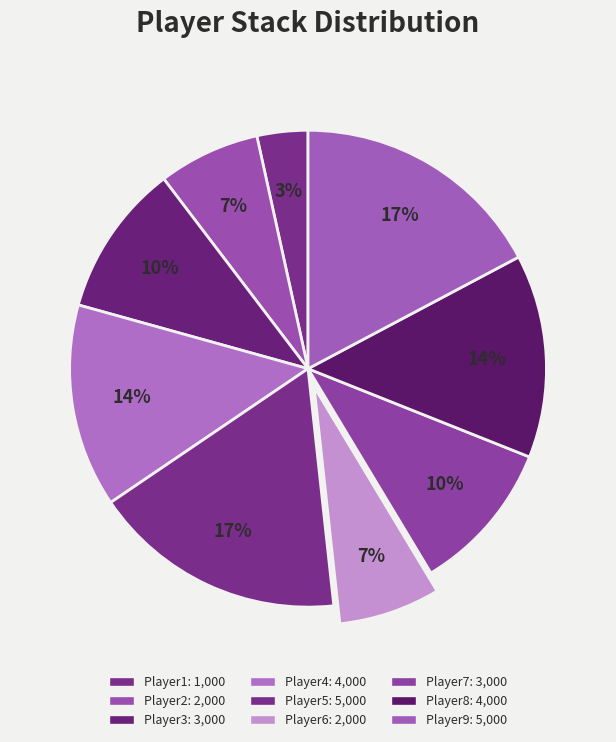

What is the largest slice in the pie chart?

Player5